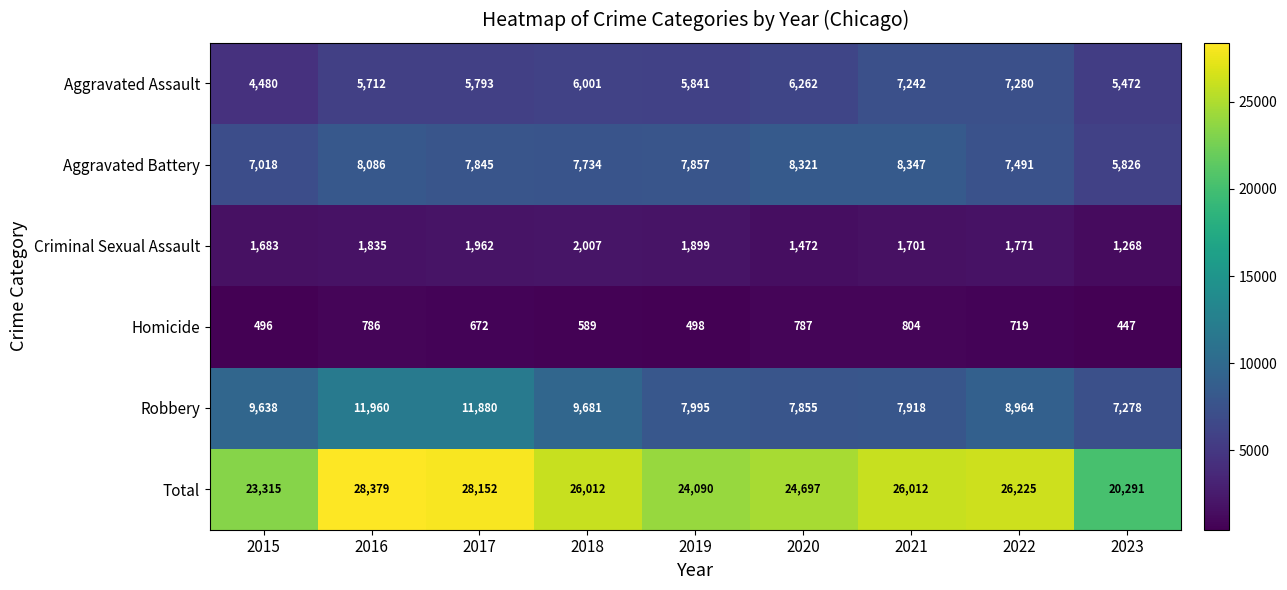

Which series changed the most between 2020 and 2023?

Total